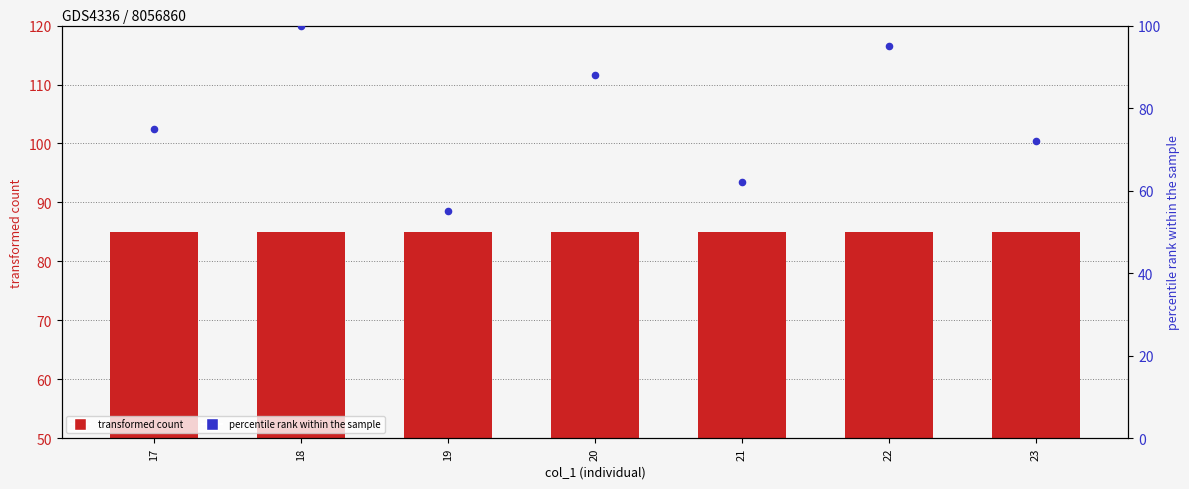

Is the value of percentile rank within the sample at 18 greater than the value of transformed count at 21?

Yes